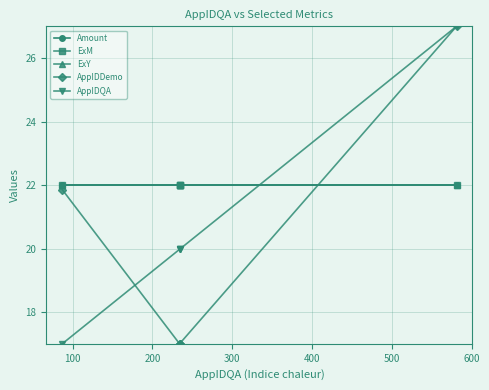

What is the value of the AppIDDemo point at the 1st from the left?

21.9